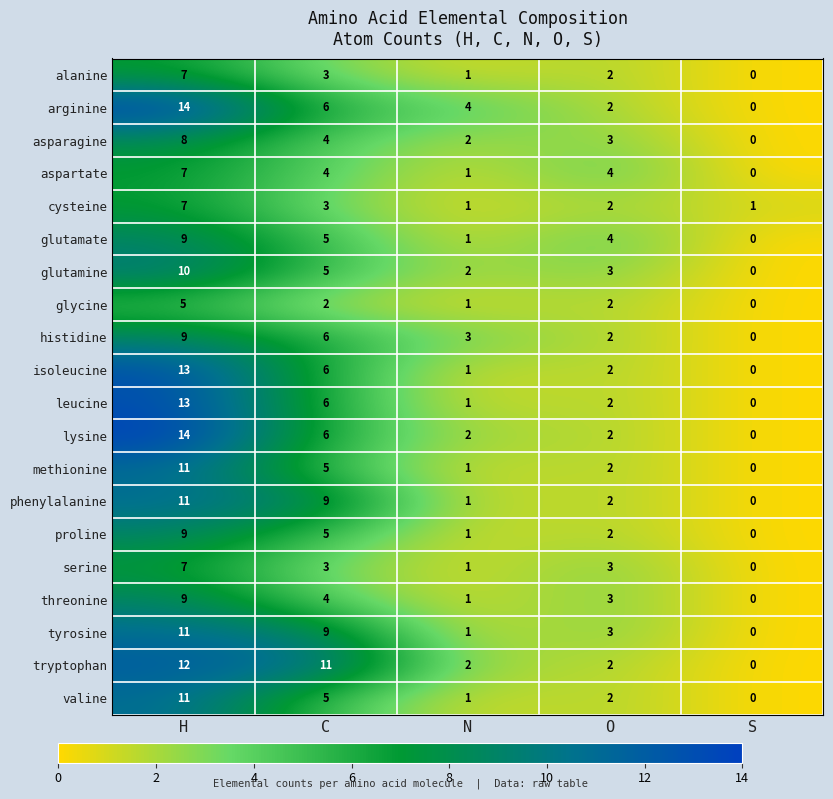

At which label does glycine first exceed 2?

H